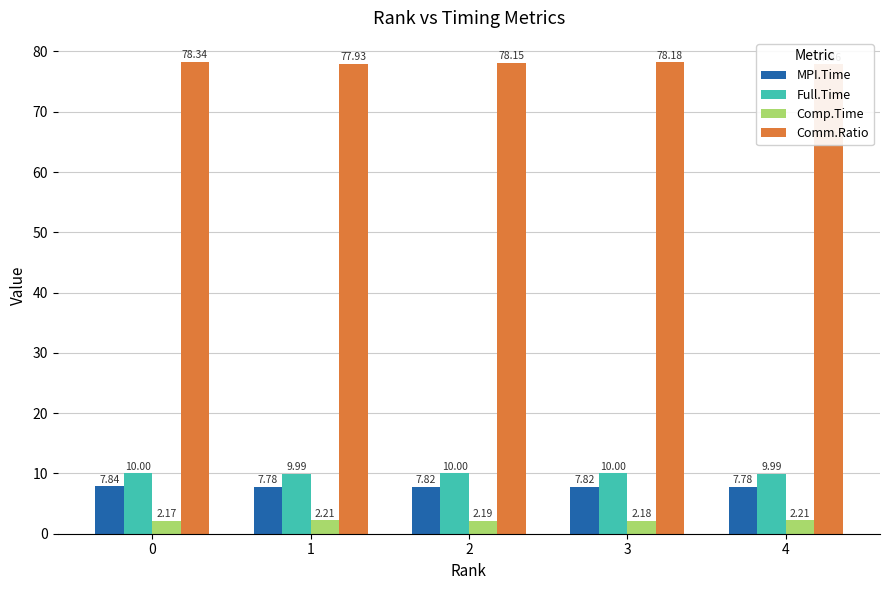

What is the value of the Full.Time bar at the 5th from the left?

10.0